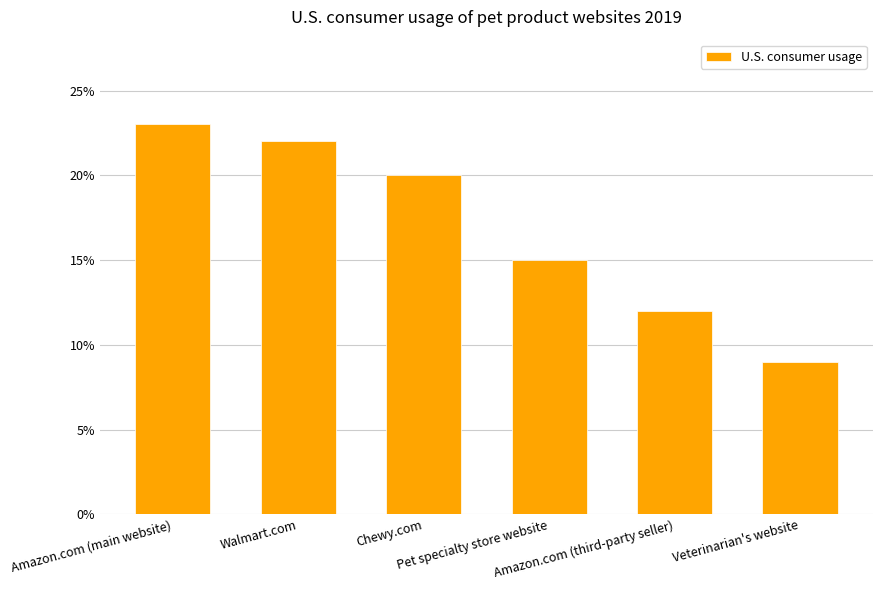

Does the chart contain any negative values?

No